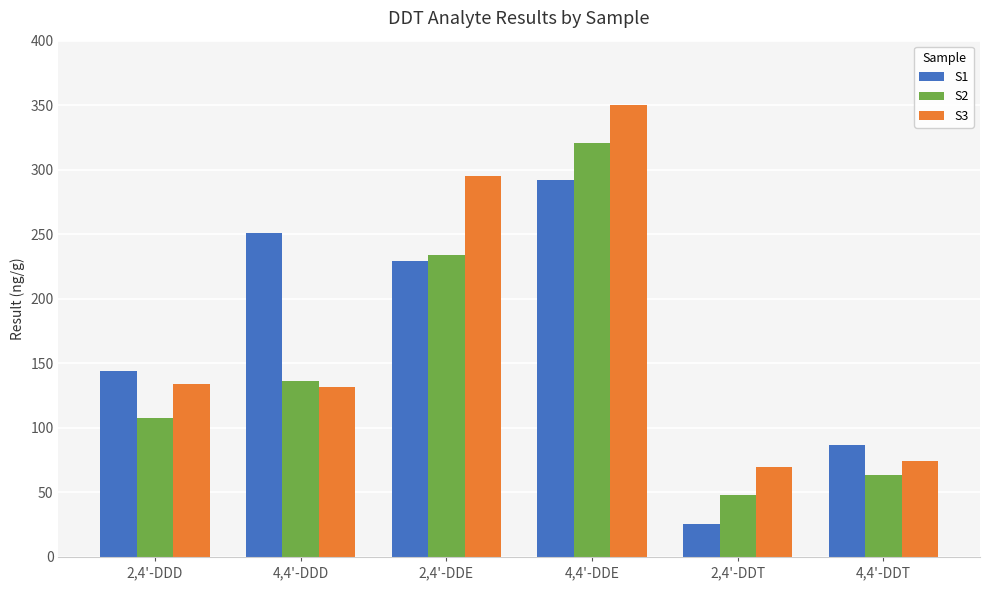

What is the smallest value displayed?

25.3